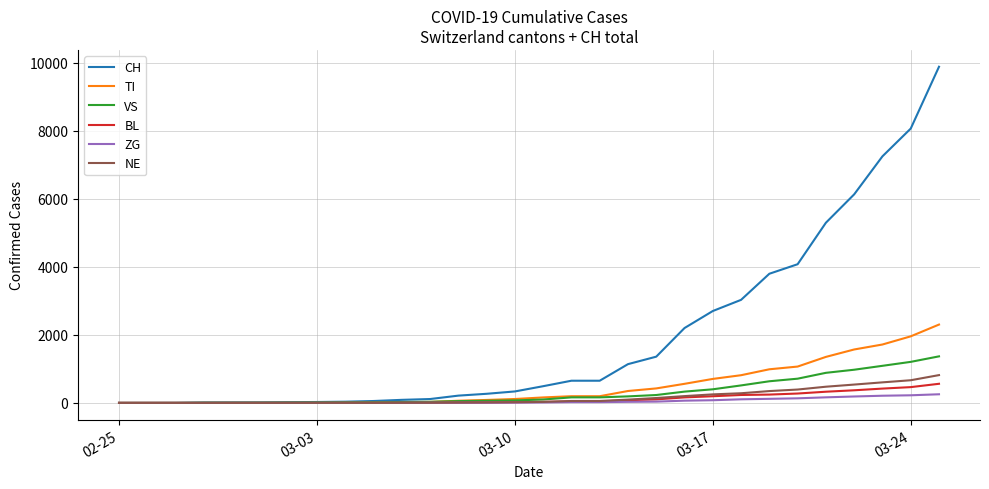

Which series has the largest total across all categories?

CH